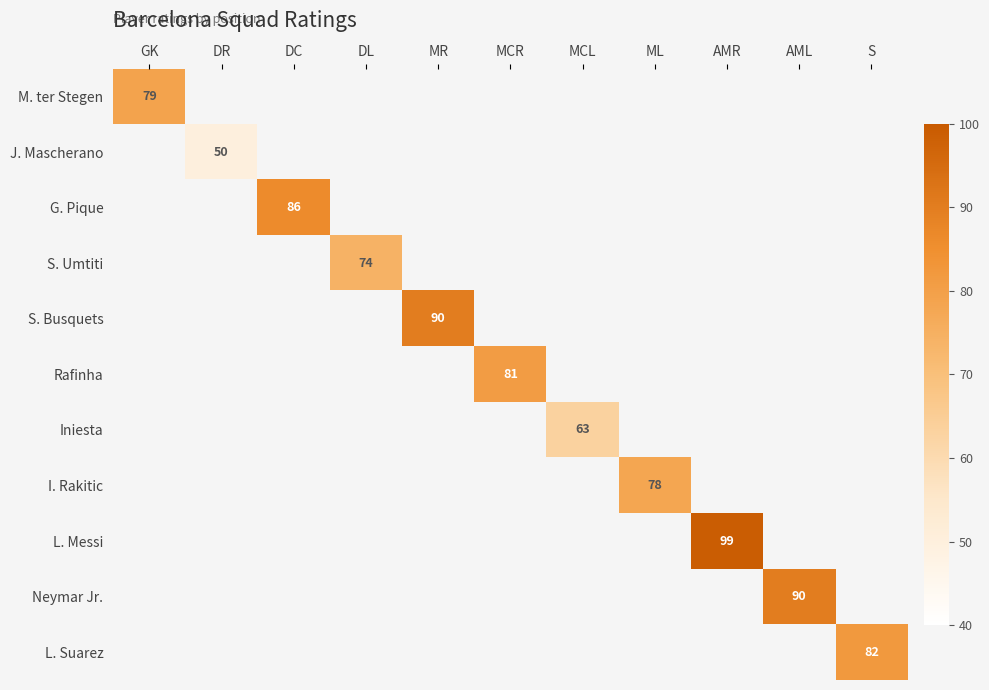

The value of Rafinha at MCR is 81. True or false?

True